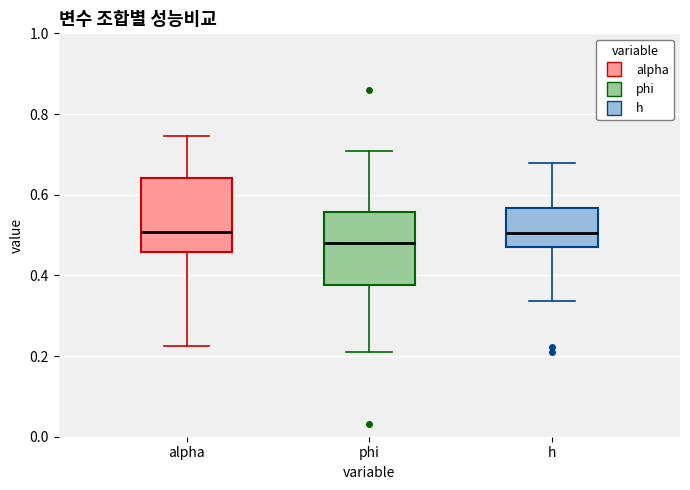

Which box has the lowest median line?

phi